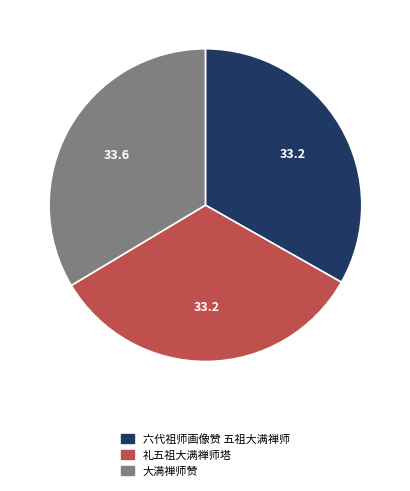

Do 礼五祖大满禅师塔 and 六代祖师画像赞 五祖大满禅师 together represent more than half of the pie?

Yes